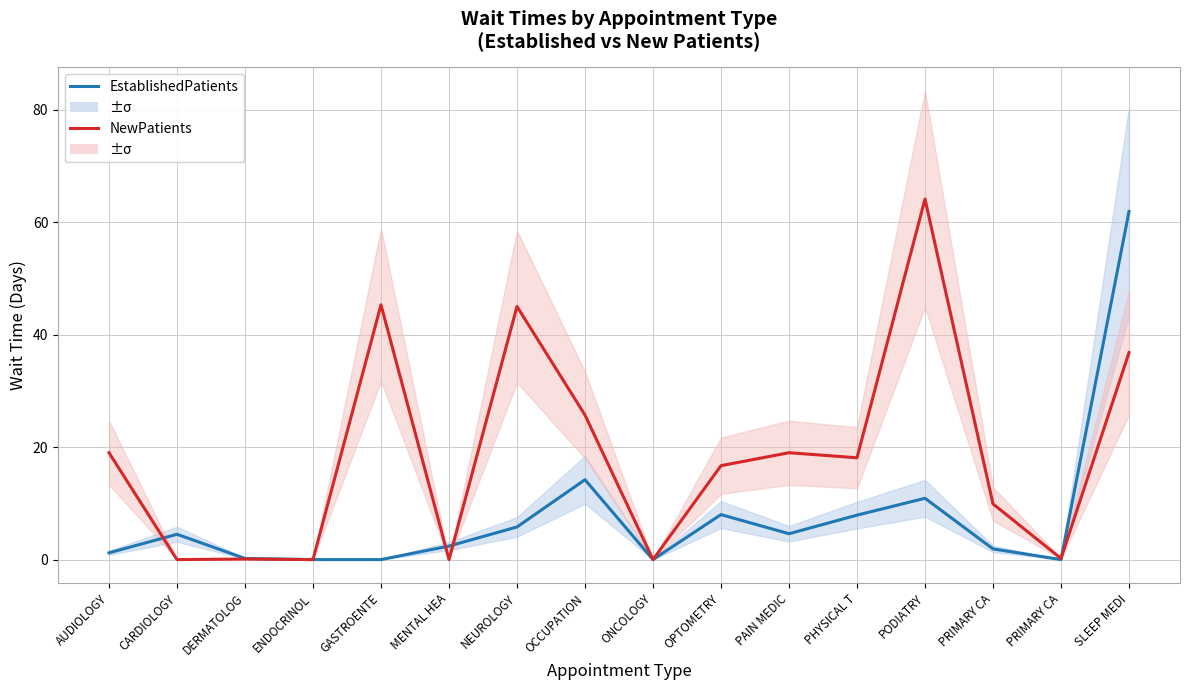

List the labels in order of NewPatients value, smallest first.

CARDIOLOGY, ENDOCRINOL, MENTAL HEA, ONCOLOGY, DERMATOLOG, PRIMARY CA, PRIMARY CA, OPTOMETRY, PHYSICAL T, AUDIOLOGY, PAIN MEDIC, OCCUPATION, SLEEP MEDI, NEUROLOGY, GASTROENTE, PODIATRY